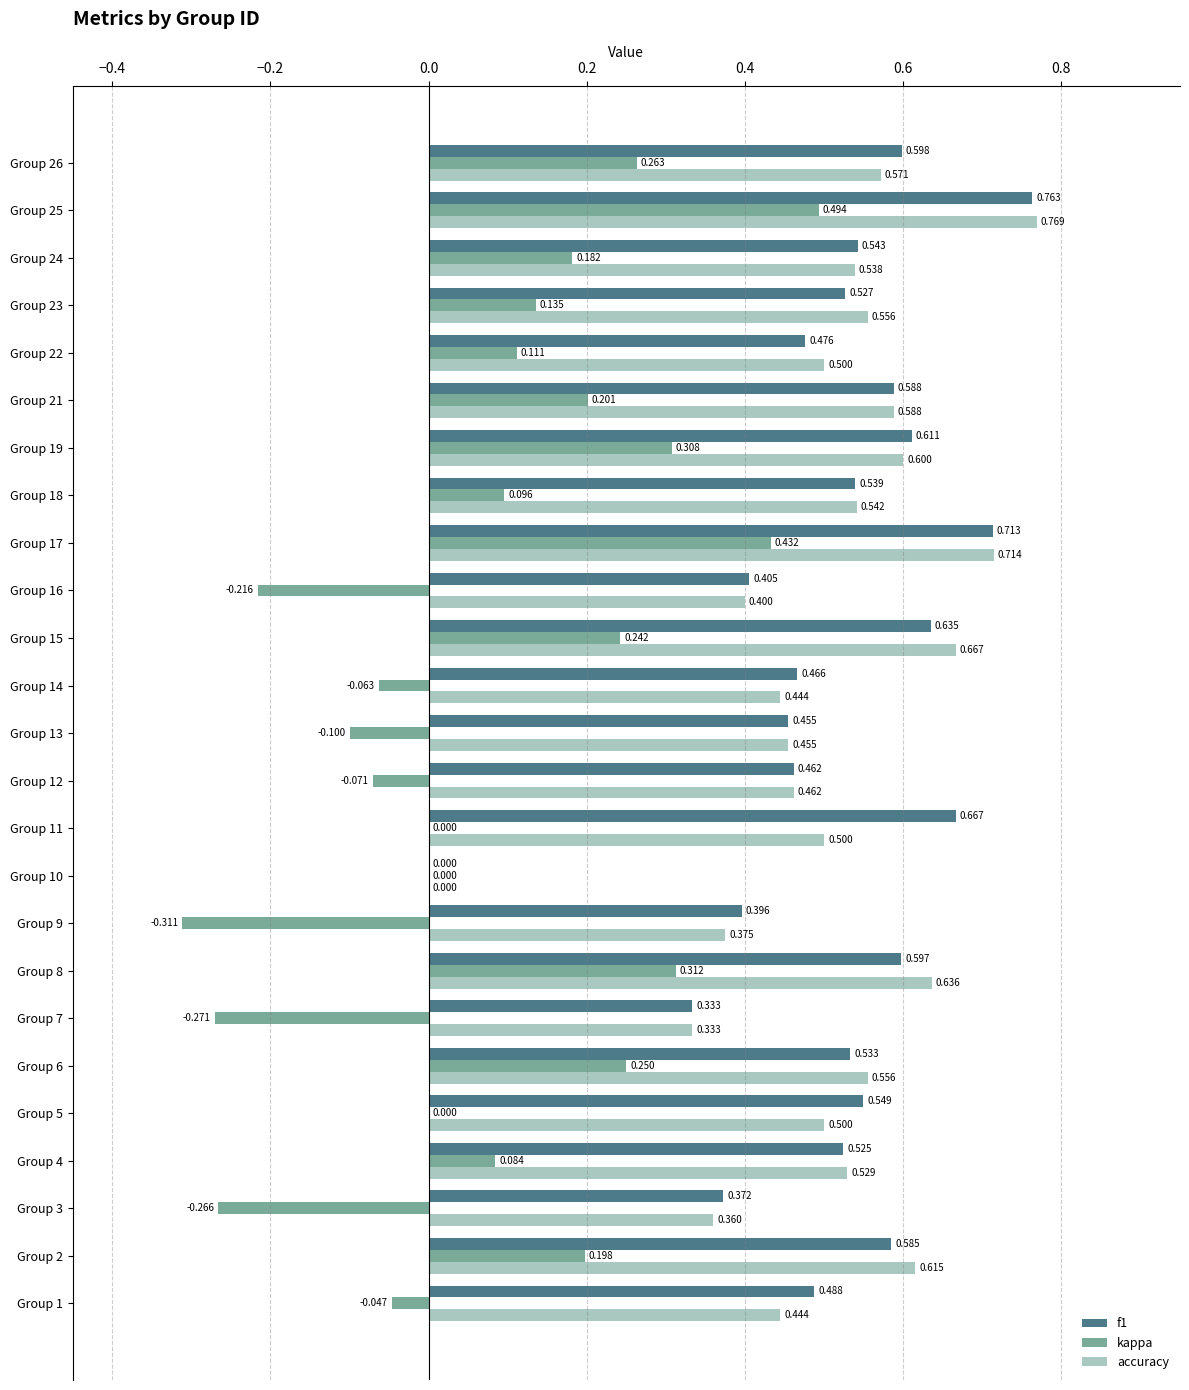

Which series changed the most between Group 2 and Group 14?

kappa